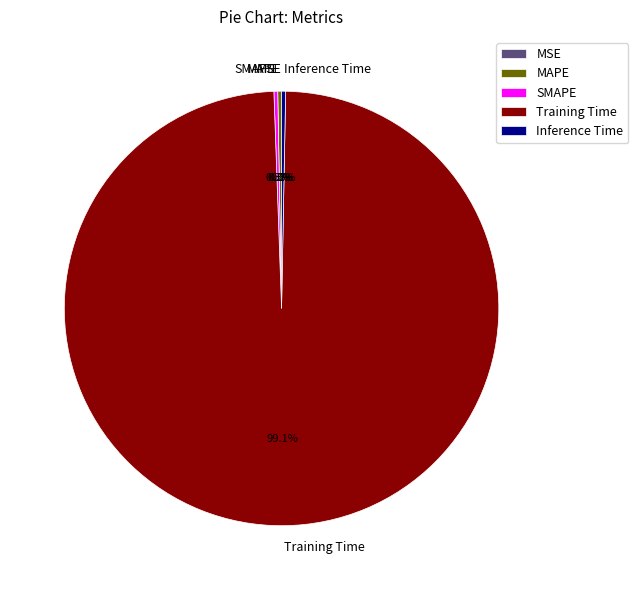

Combined, do SMAPE and Training Time account for over 50%?

Yes